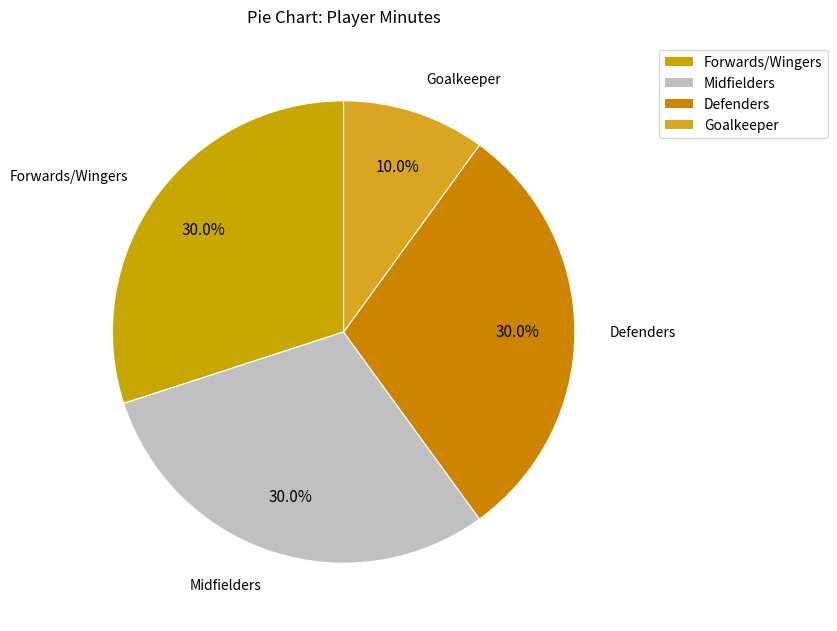

How many slices are in this pie chart?

4